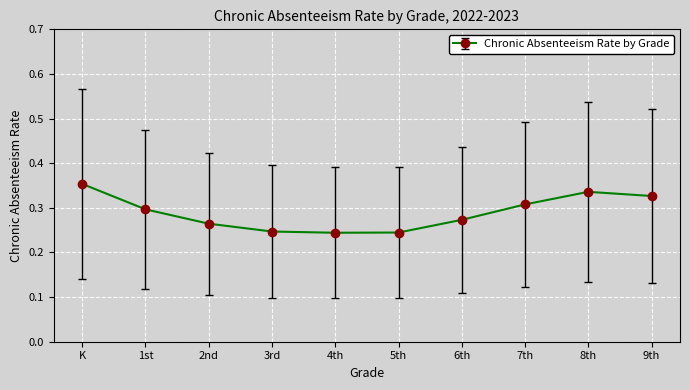

What is the label of the 7th point from the left?

6th